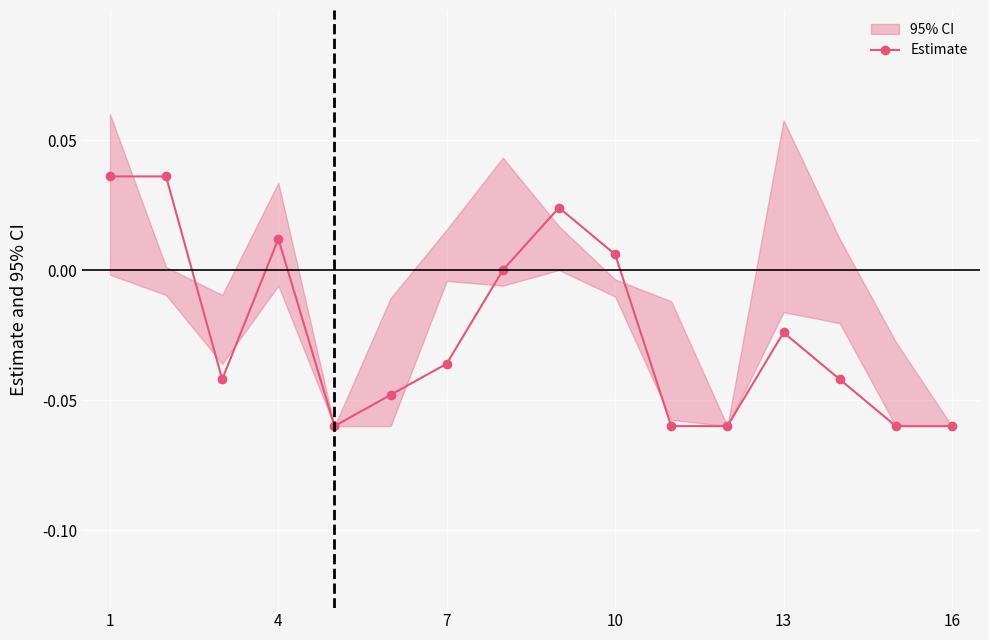

True or false: Estimate has more than 2 interior local peaks.

True